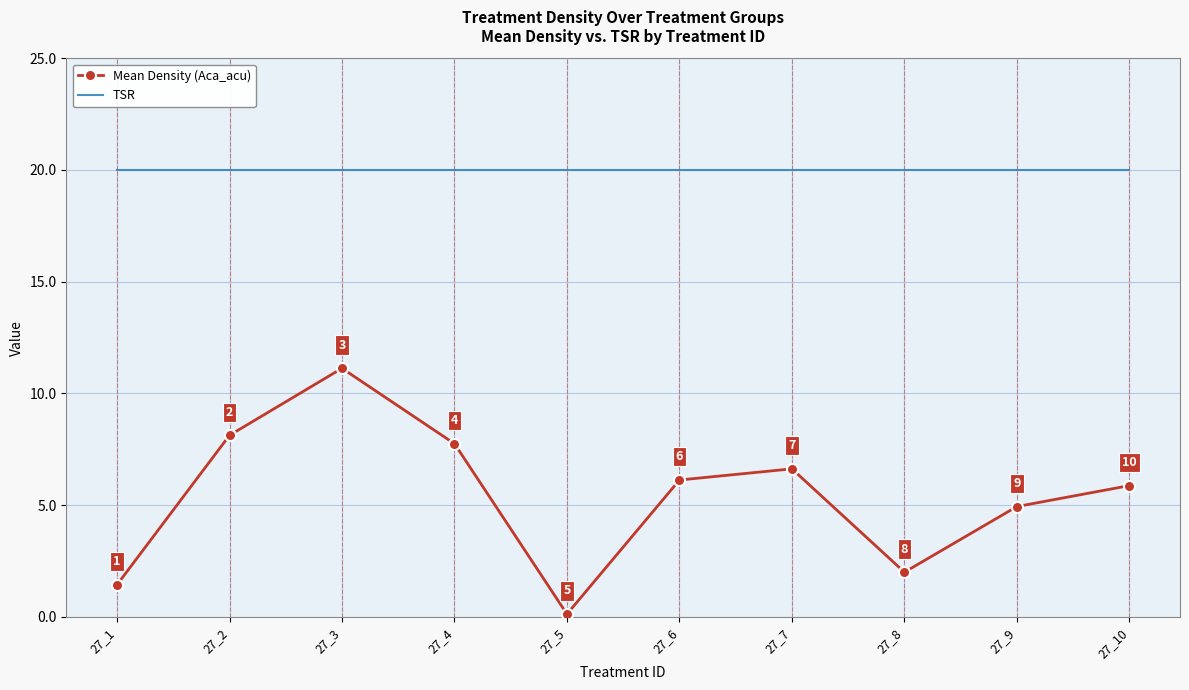

True or false: TSR and Mean Density (Aca_acu) cross at least once.

False